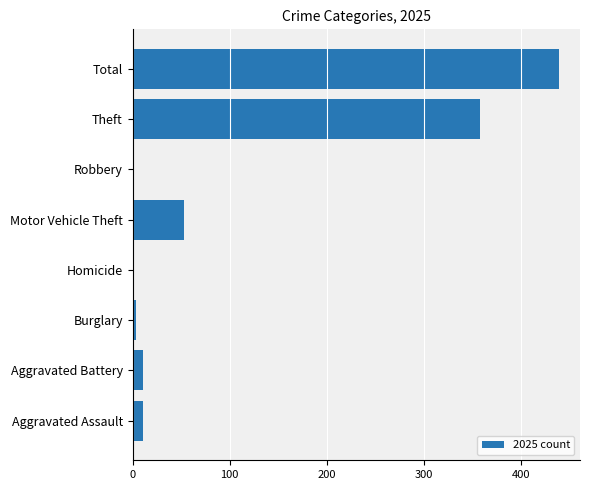

What is the sum of all values?

878